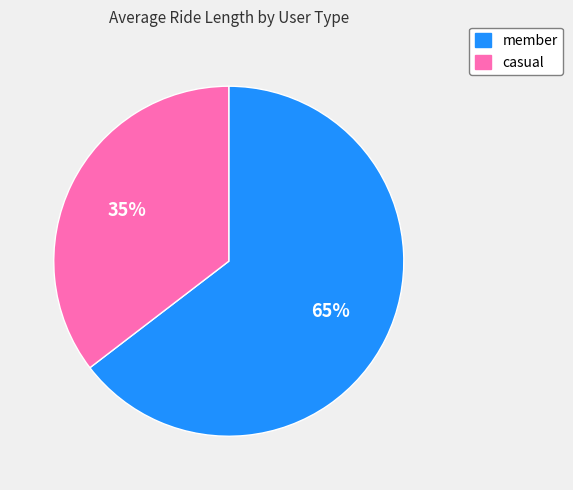

Does member represent more than half of the total?

Yes